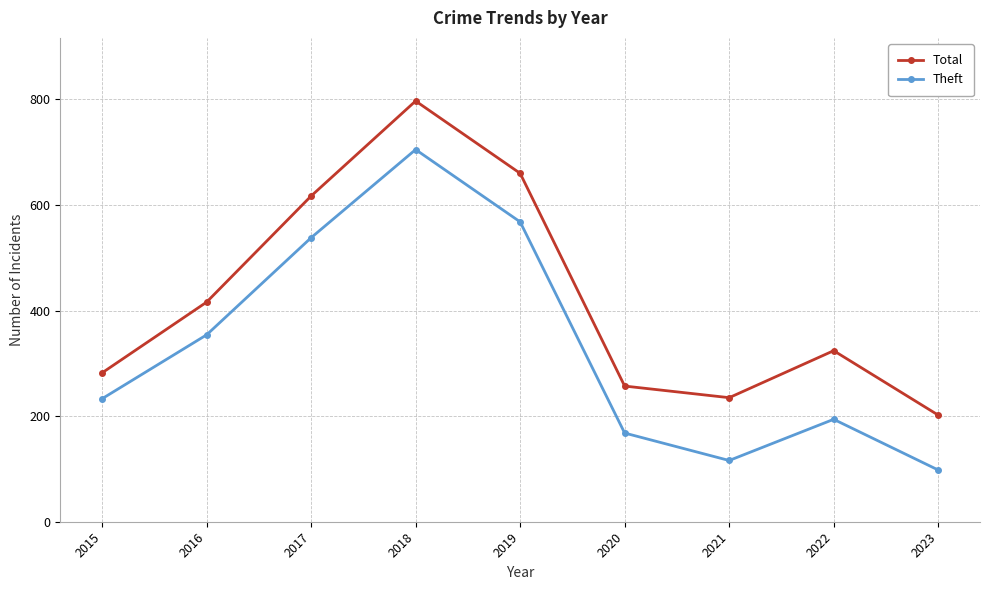

How many lines are shown in the chart?

2